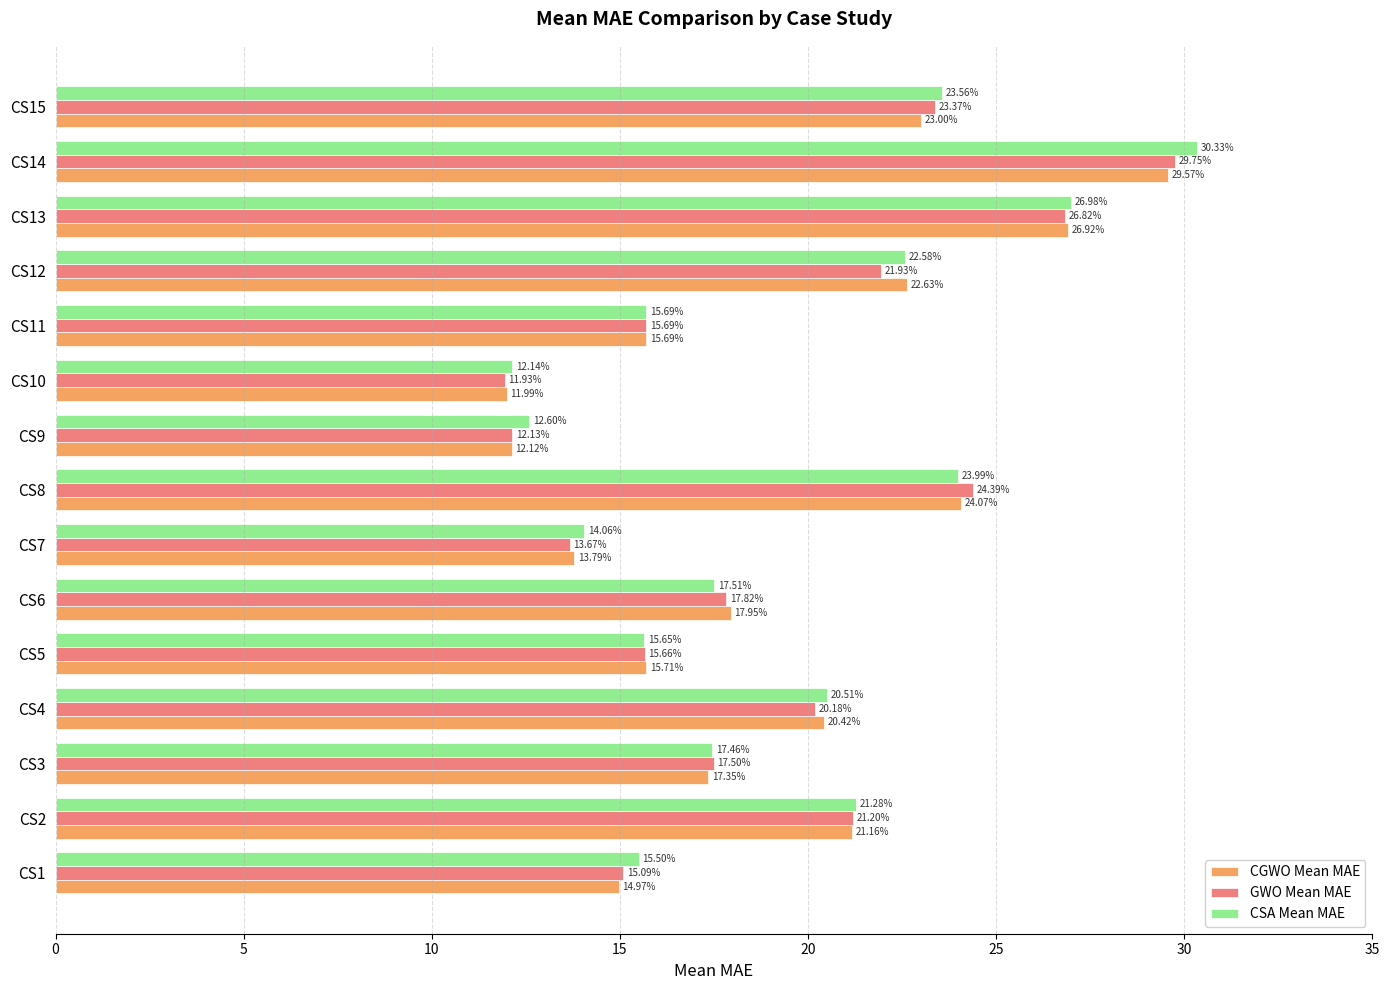

What is the sum of all CGWO Mean MAE values?

287.3